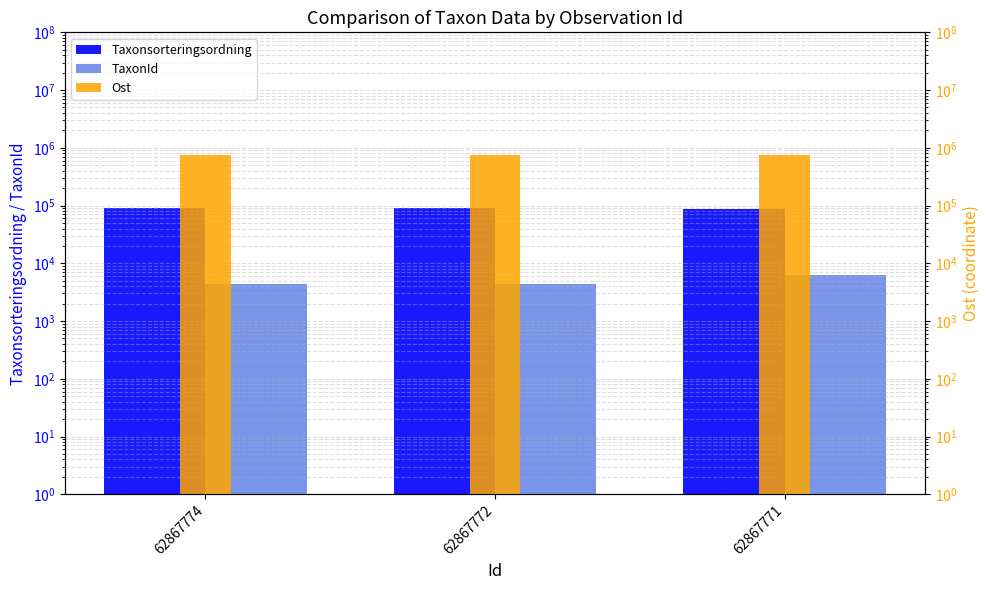

What is the lowest value of the Ost series?

739579.0